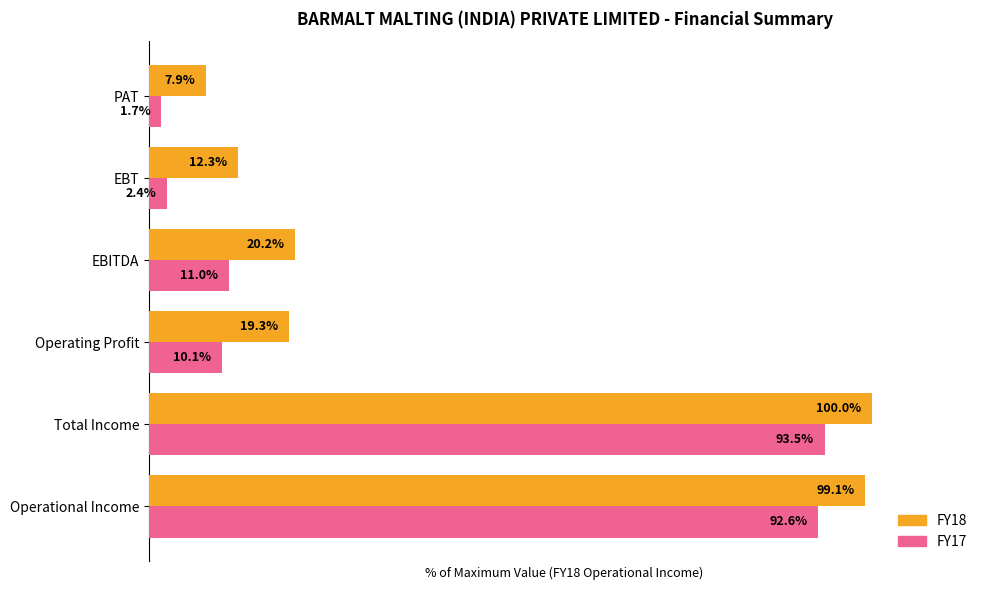

Is the value of FY17 at EBITDA greater than the value of FY18 at PAT?

Yes